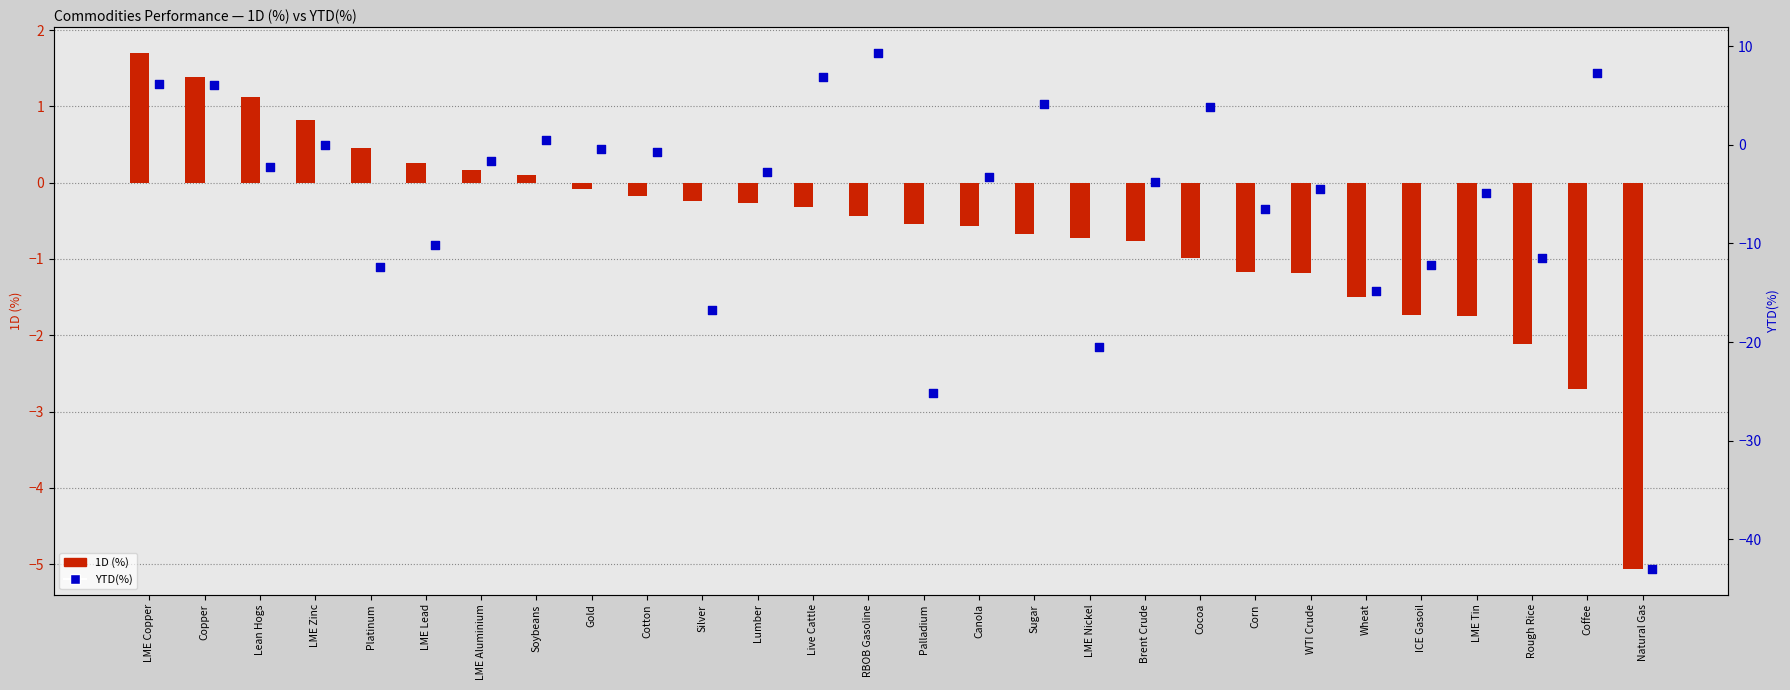

What are all the series names shown in the legend?

1D (%), YTD(%)